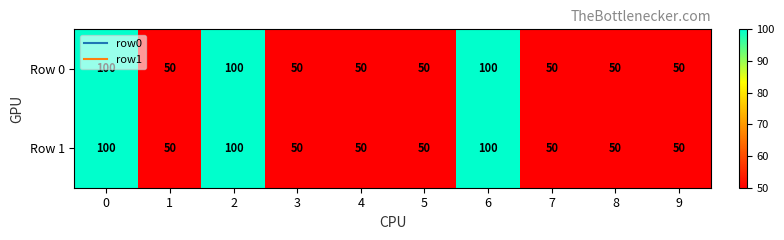

Is it true that Row 0 equals 100 at 2?

True